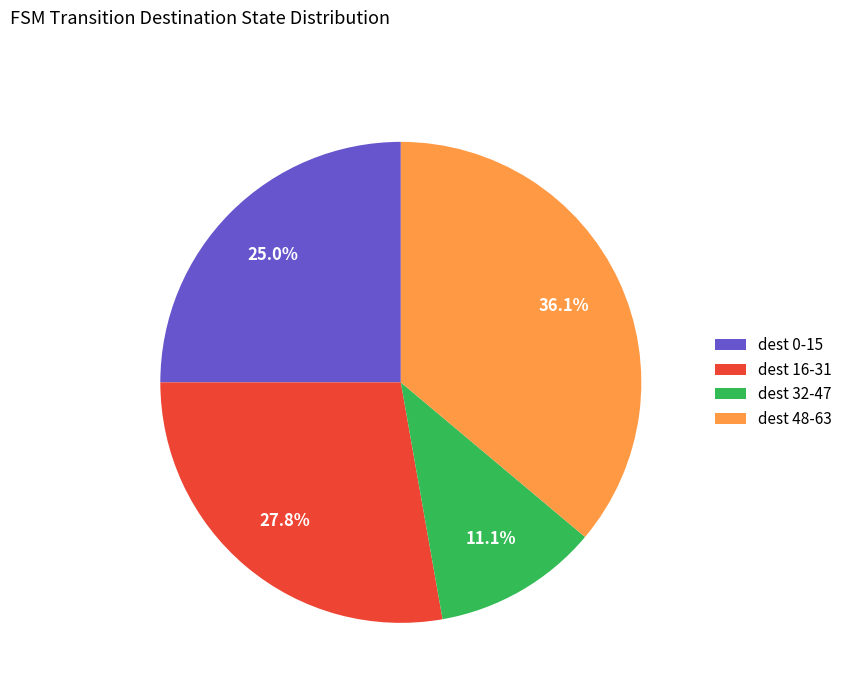

Between dest 16-31 and dest 48-63, which is larger?

dest 48-63